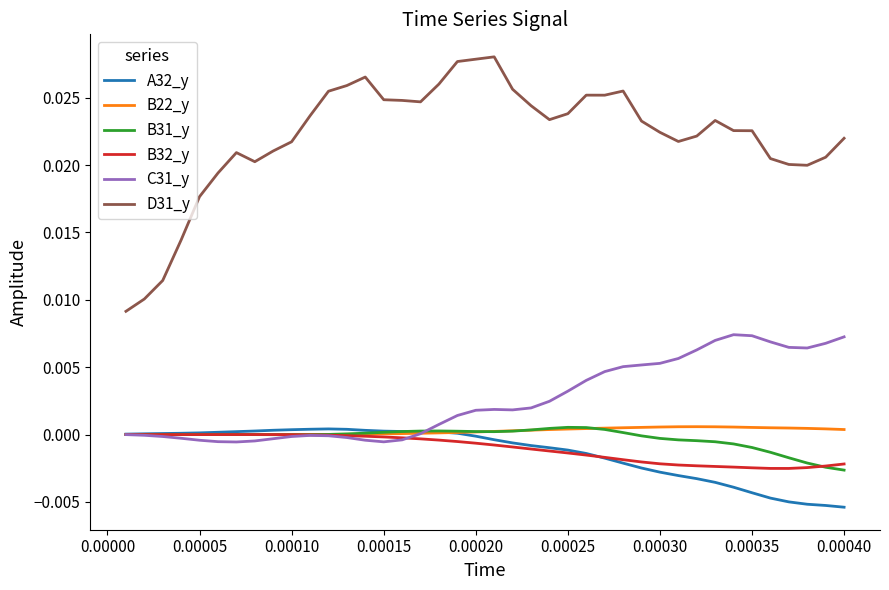

Which series has the largest total across all categories?

D31_y